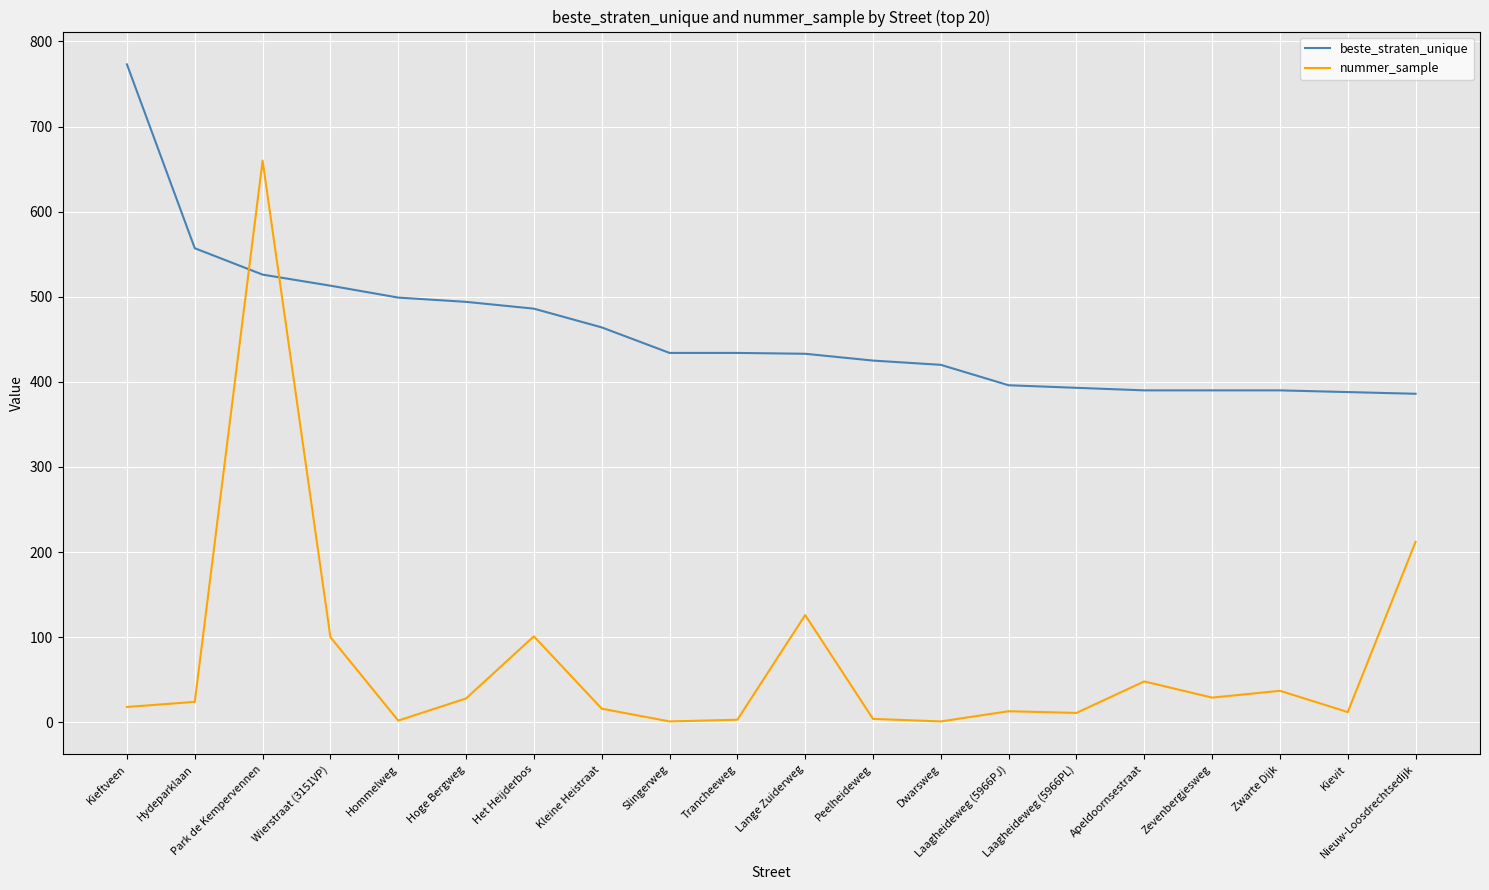

Count the number of data series in this chart.

2